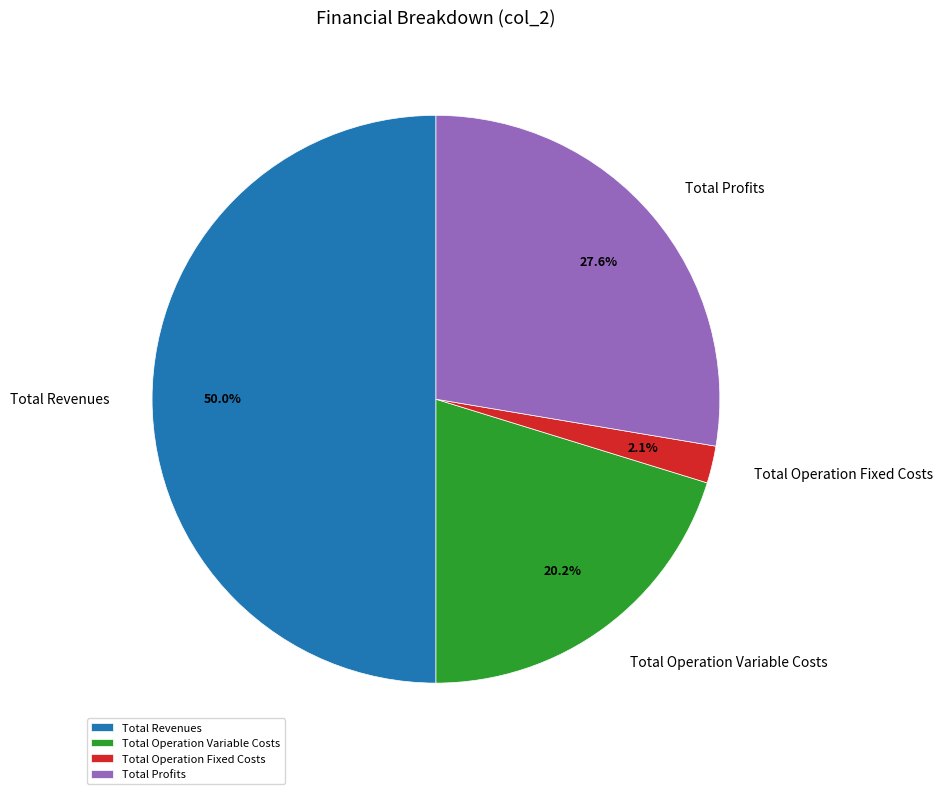

Rank the categories by value from highest to lowest.

Total Revenues, Total Profits, Total Operation Variable Costs, Total Operation Fixed Costs